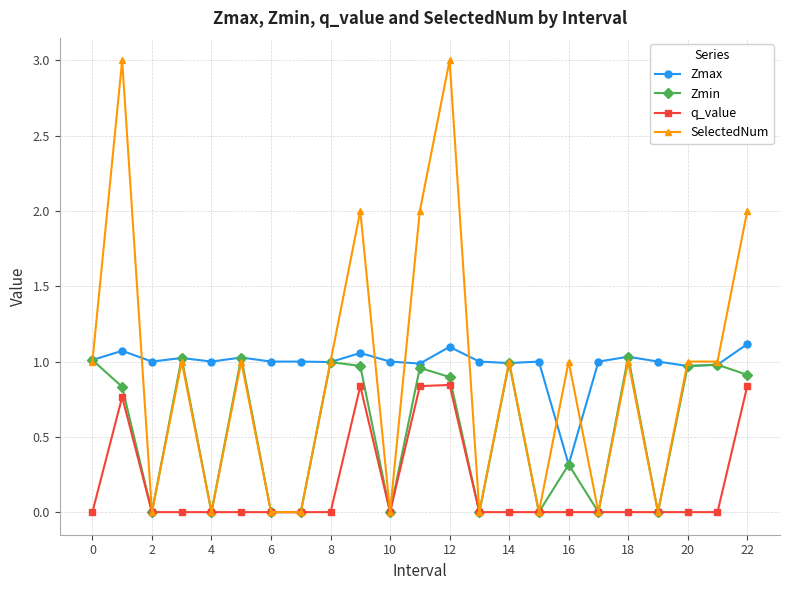

At how many categories does at least one series exceed 0?

23